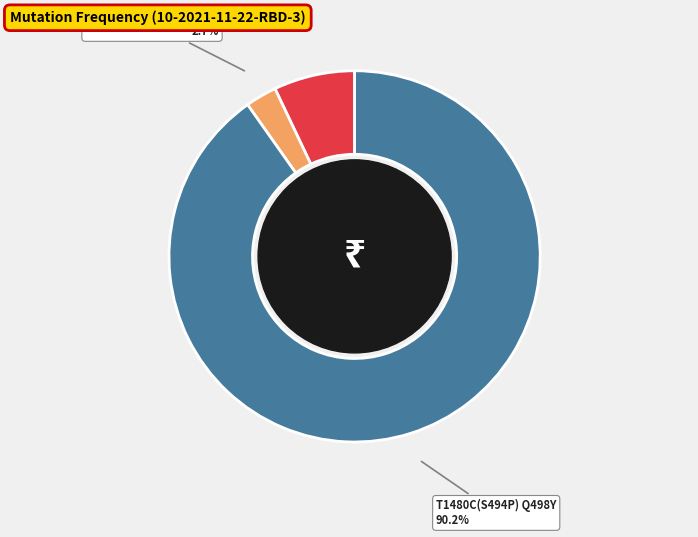

What is the smallest slice in the pie chart?

T1480C(S494P) CAA1492